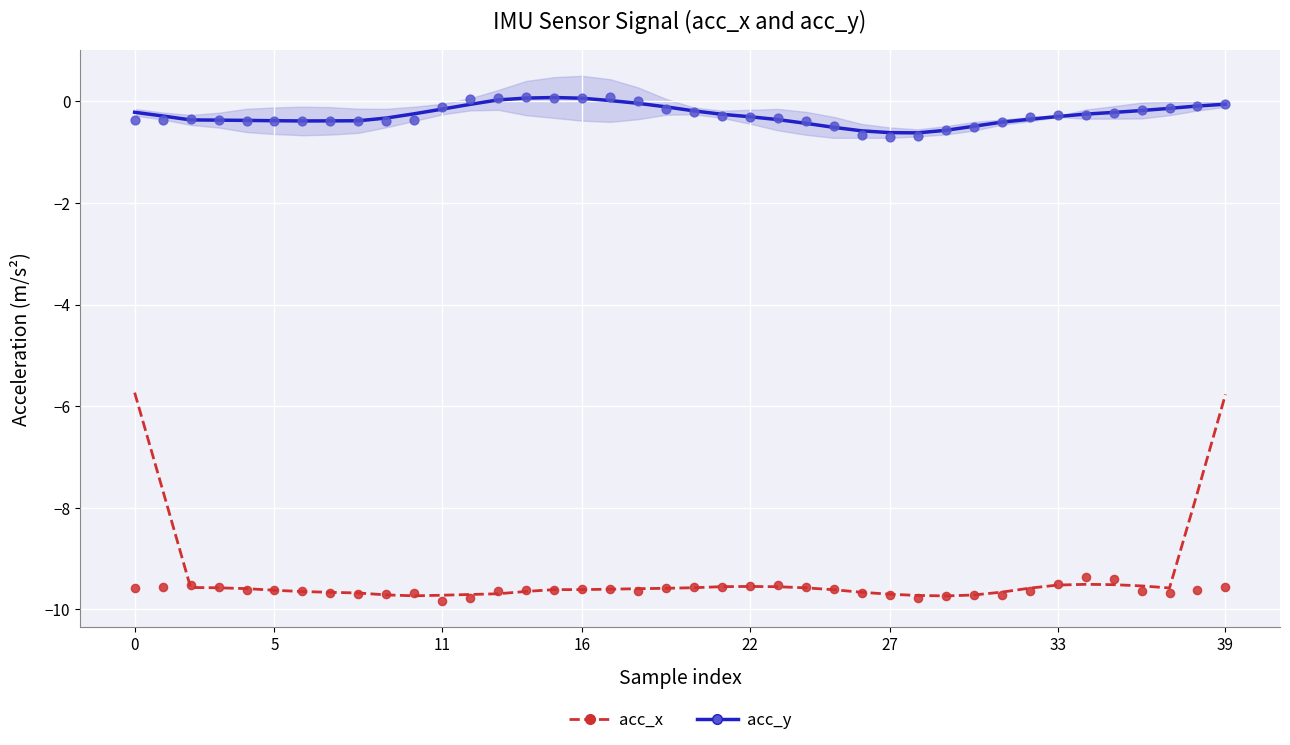

Is the value of acc_y at 26 greater than the value of acc_x at 10?

Yes